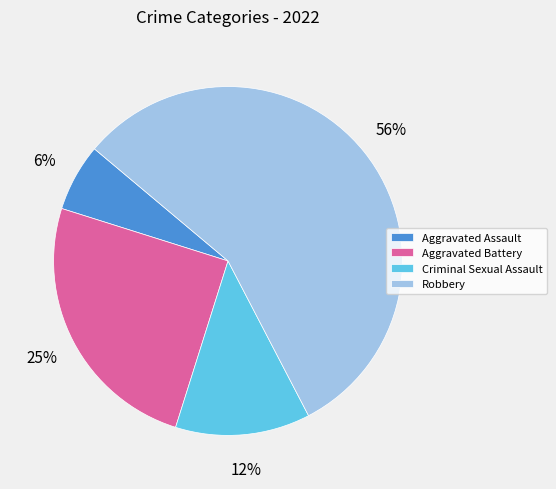

Approximately how many times larger is the value at Criminal Sexual Assault compared to Aggravated Battery?

0.5